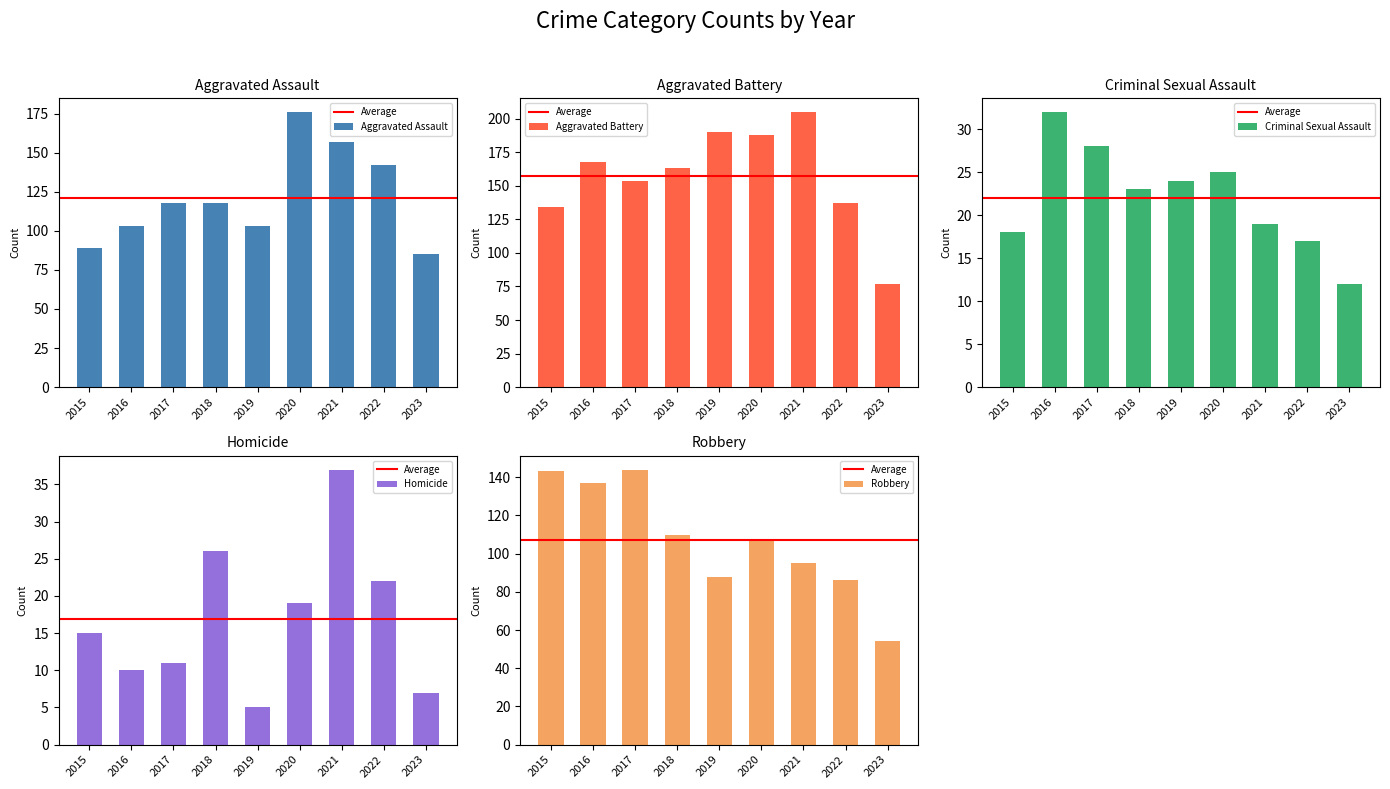

Which category has the highest value in the Homicide series?

2021